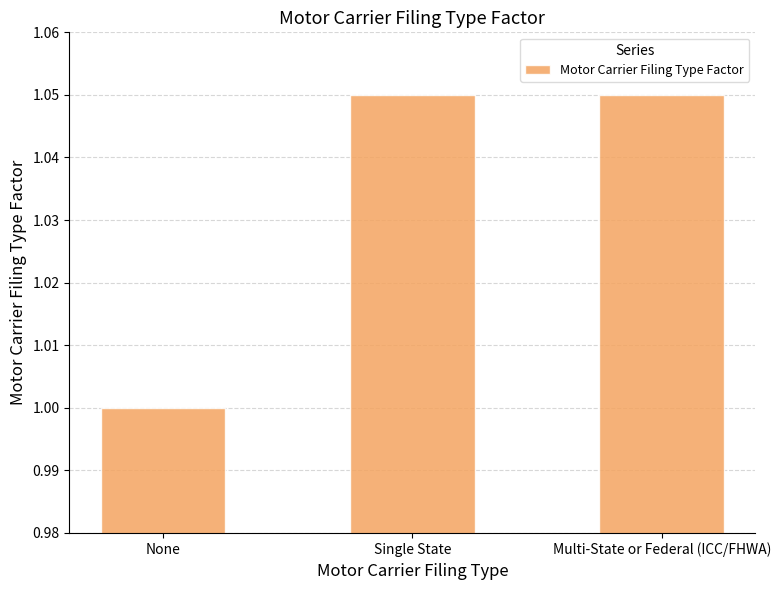

How many values are between 1 and 2?

3